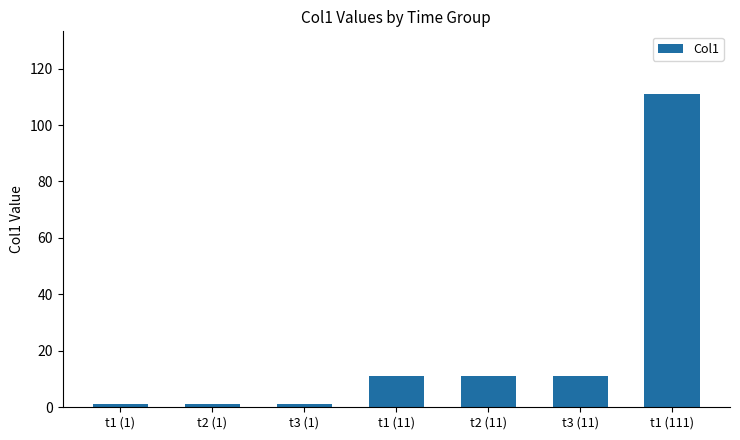

What is the value of the 4th bar from the left?

11